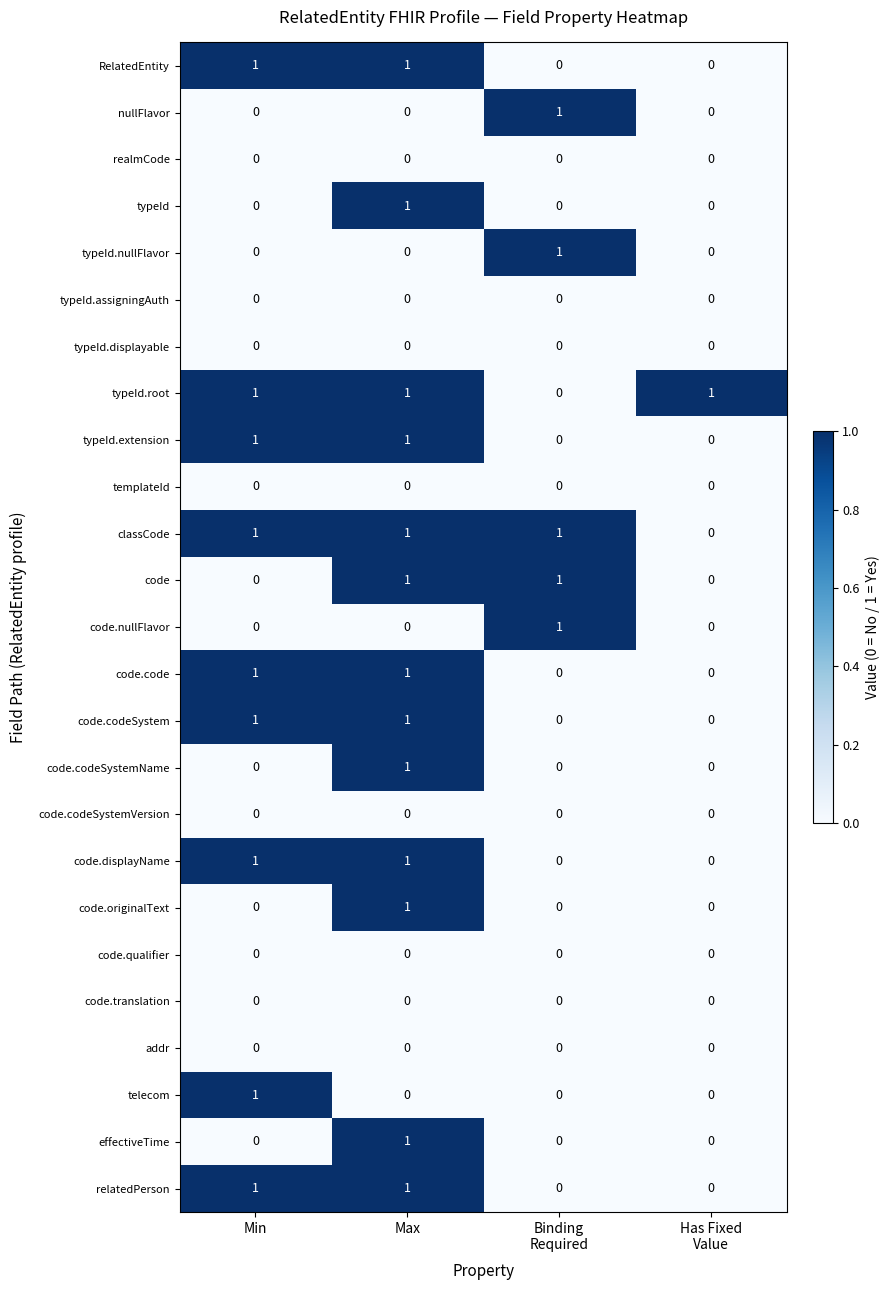

The typeId.root series shows 2 at Min. True or false?

False